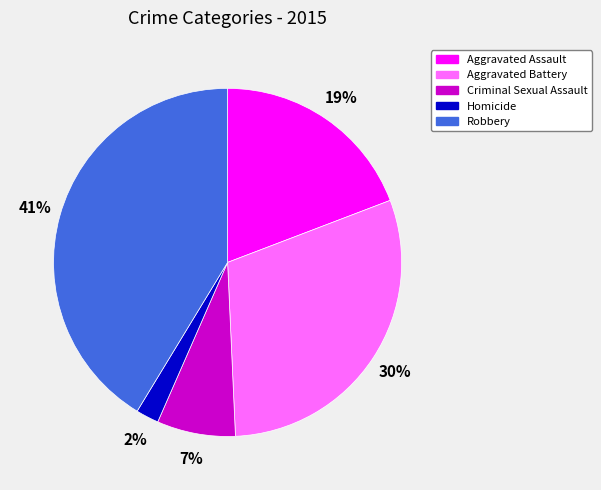

Which category has the biggest portion of the pie?

Robbery